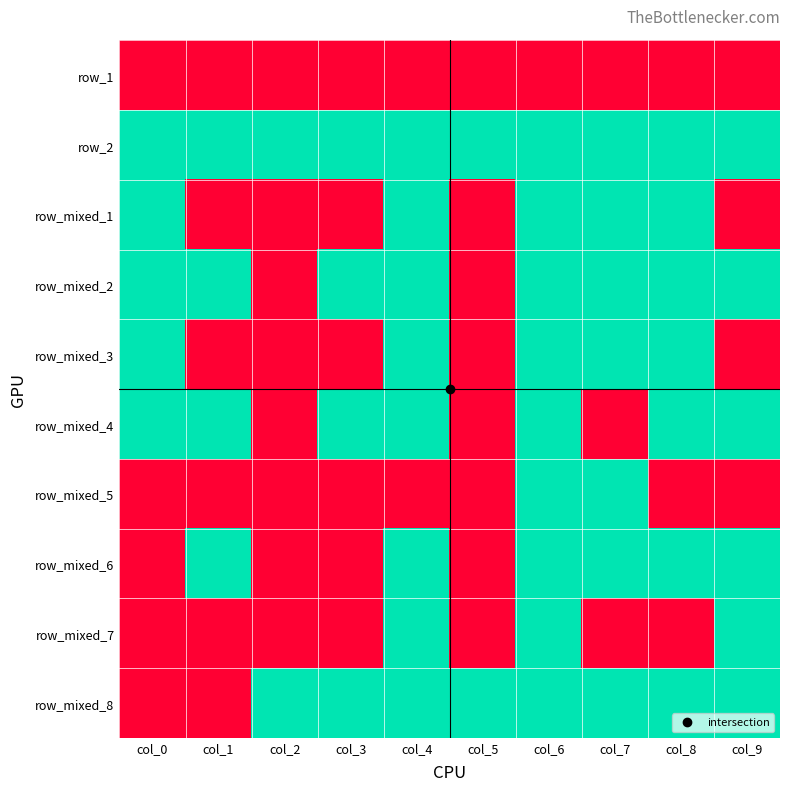

Which series changed the most between col_2 and col_4?

row_mixed_1